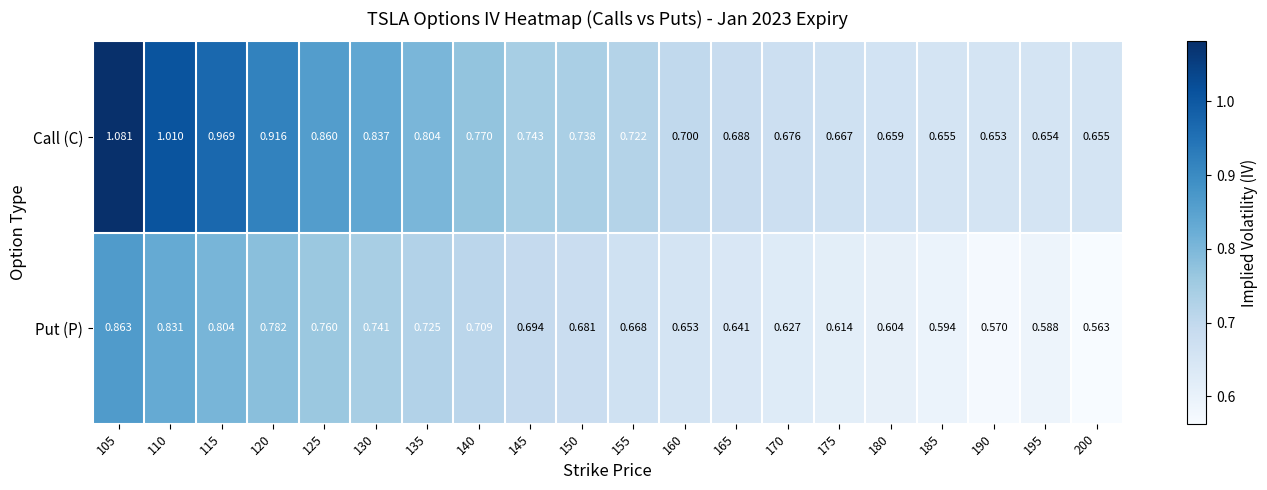

Which series has the widest spread of values?

Call (C)